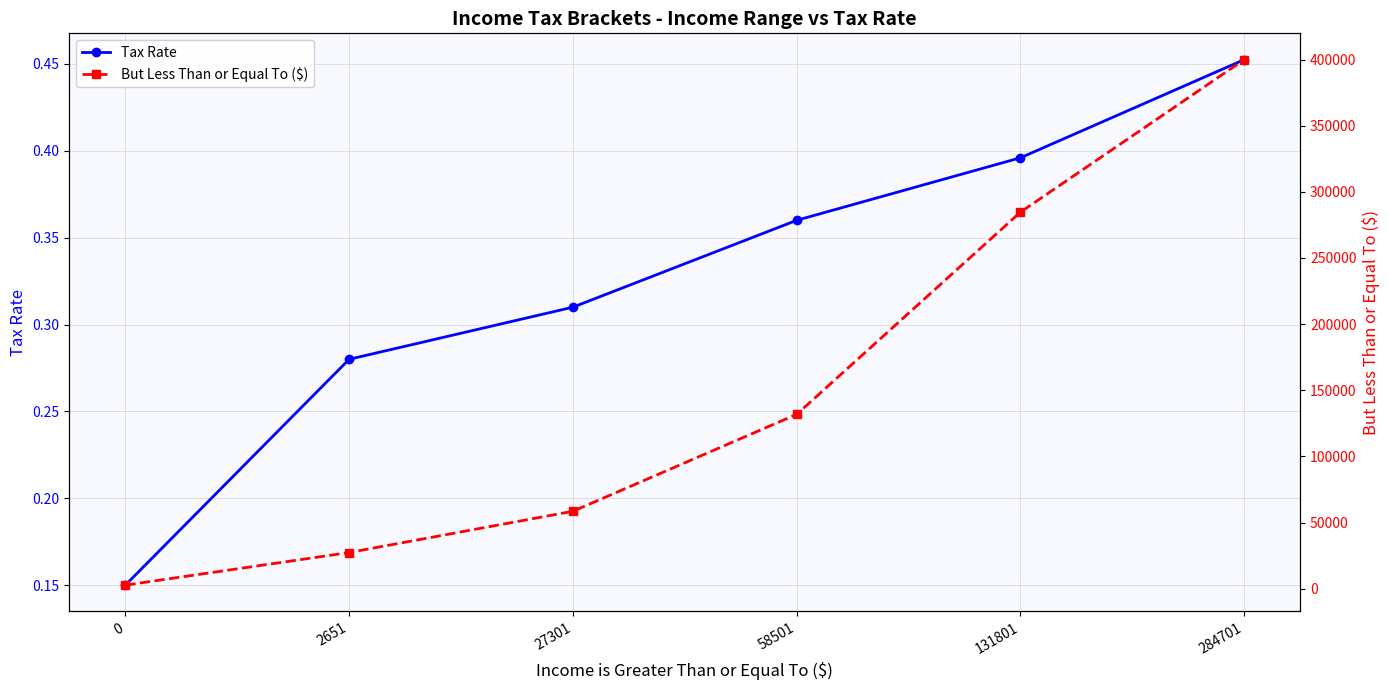

What is the highest value of the Tax Rate series?

0.5